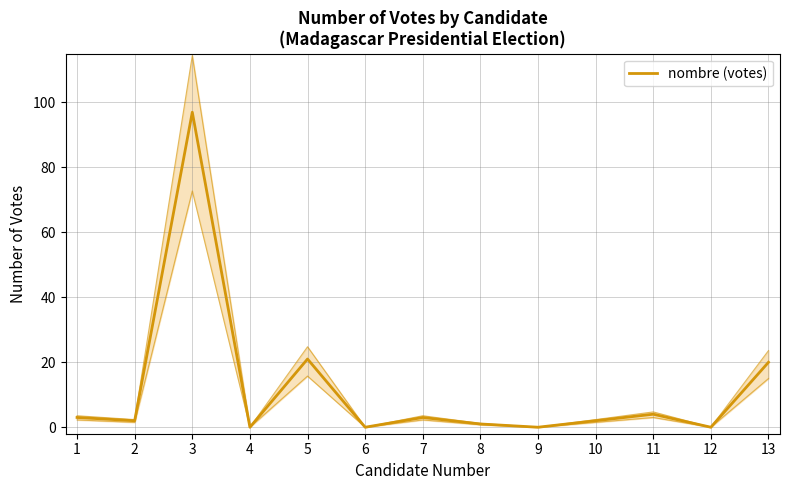

Reading left to right, list all the values displayed in this chart.

1=3	2=2	3=97	4=0	5=21	6=0	7=3	8=1	9=0	10=2	11=4	12=0	13=20